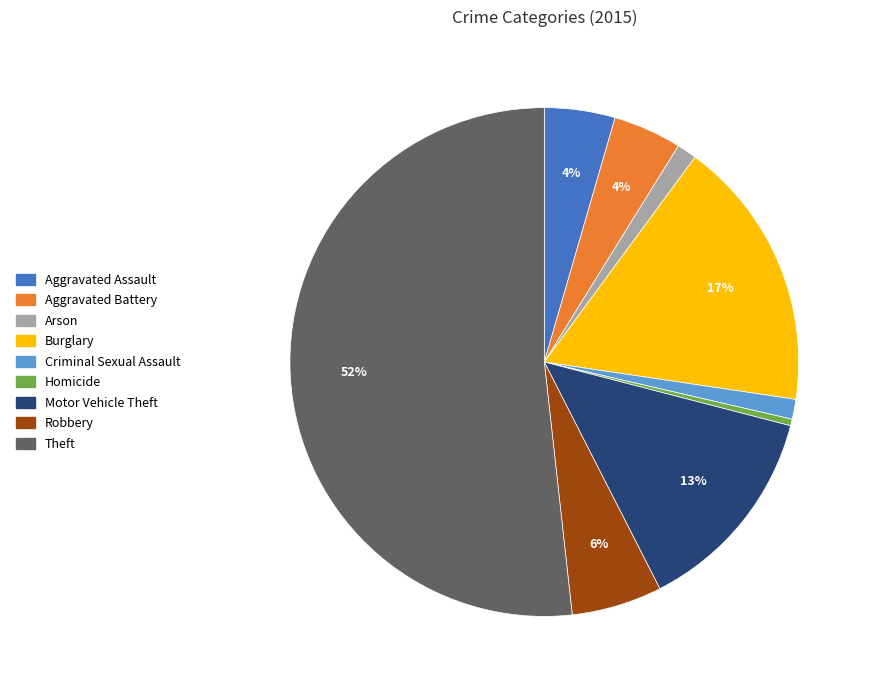

Combined, do Motor Vehicle Theft and Theft account for over 50%?

Yes